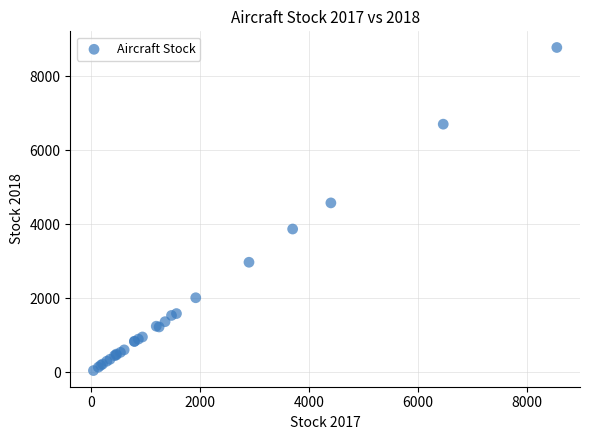

What Y value in the scatter plot is closest to 4415?

4580.6